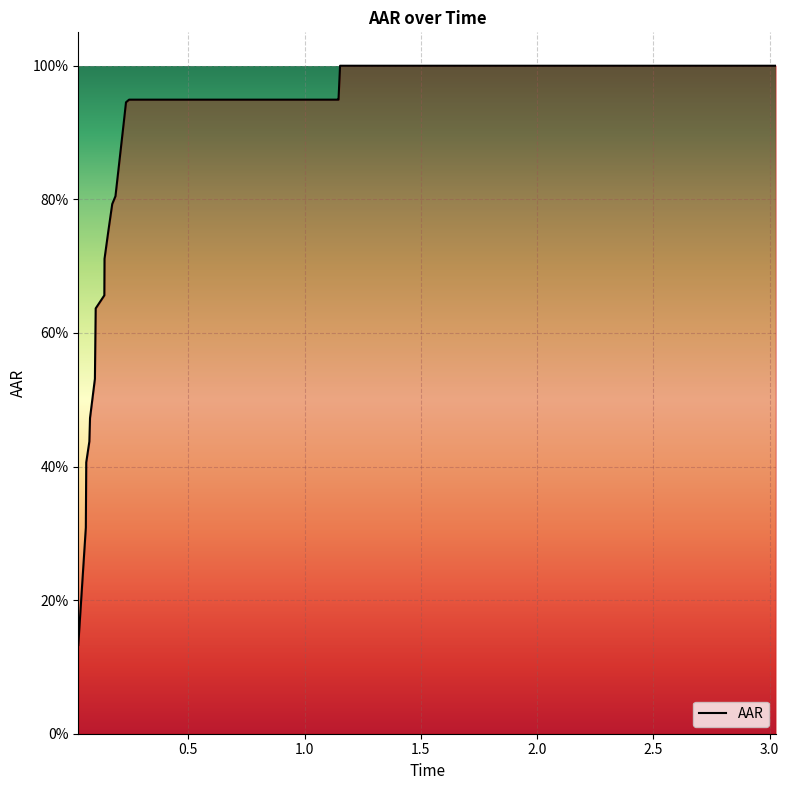

Reading left to right, extract all data points from this chart.

0.1	0.3	0.4	0.4	0.5	0.5	0.6	0.7	0.7	0.8	0.8	0.8	0.9	0.9	0.9	0.9	0.9	0.9	0.9	0.9	0.9	0.9	0.9	1.0	1.0	1.0	1.0	1.0	1.0	1.0	1.0	1.0	1.0	1.0	1.0	1.0	1.0	1.0	1.0	1.0